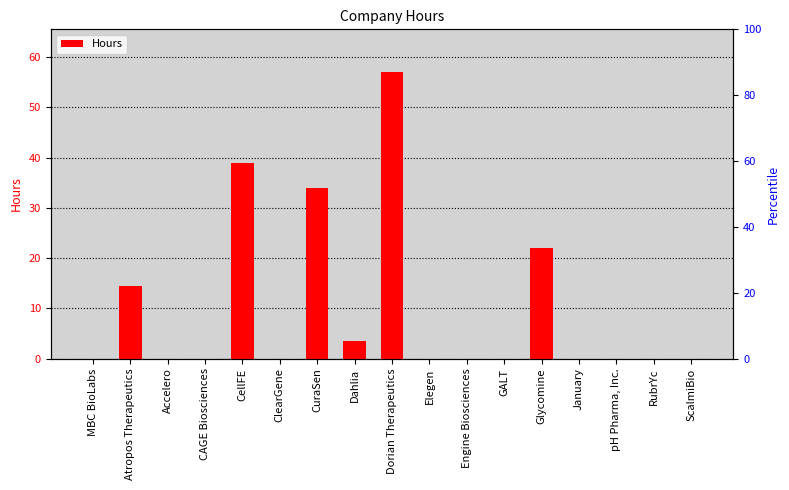

List the labels in order of value, smallest first.

MBC BioLabs, Accelero, CAGE Biosciences, ClearGene, Elegen, Engine Biosciences, GALT, January, pH Pharma, Inc., RubrYc, ScalmiBio, Dahlia, Atropos Therapeutics, Glycomine, CuraSen, CellFE, Dorian Therapeutics